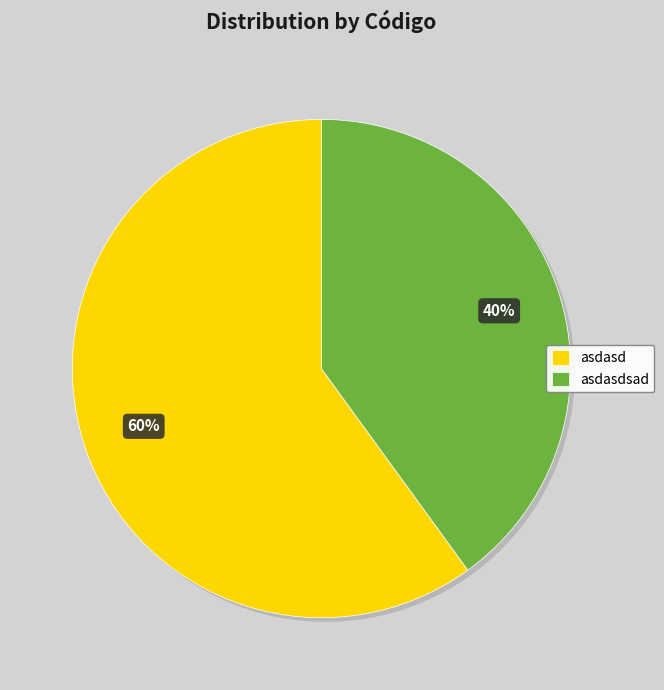

Which slice is the smallest?

asdasdsad